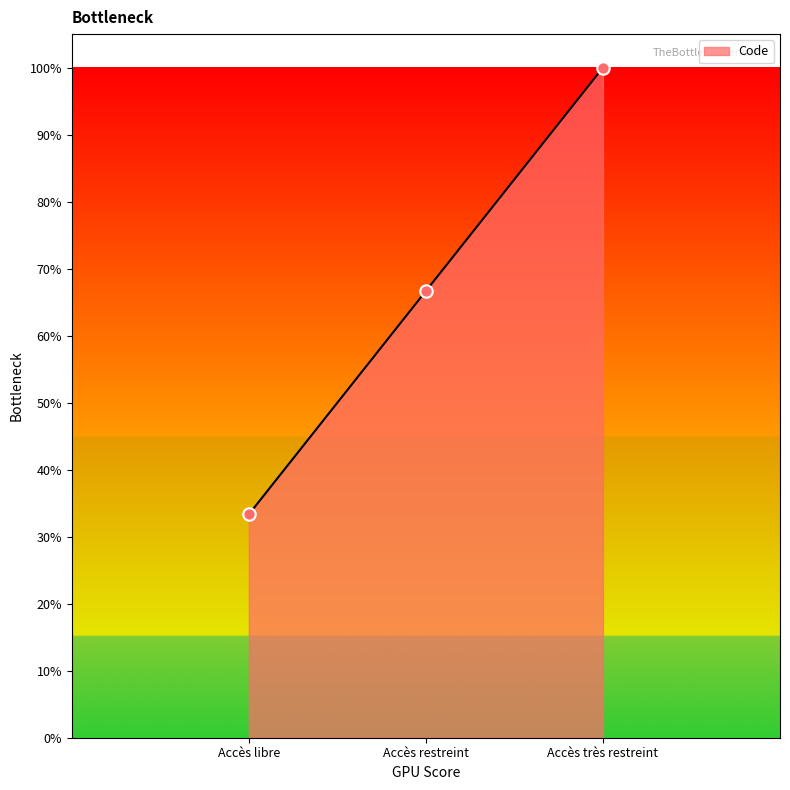

Which has a higher value, Accès restreint or Accès libre?

Accès restreint